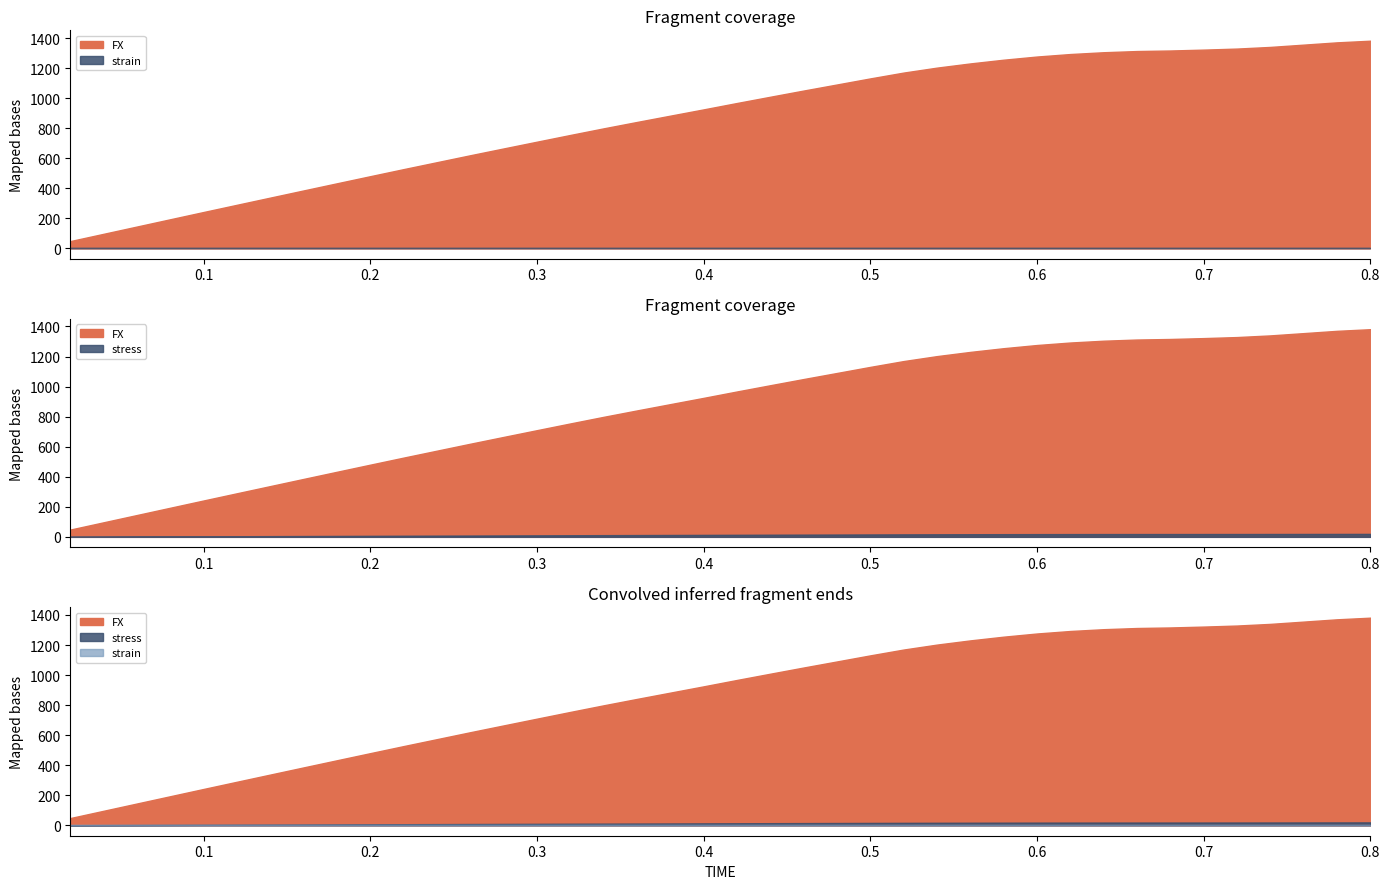

True or false: FX and stress intersect in this chart.

False